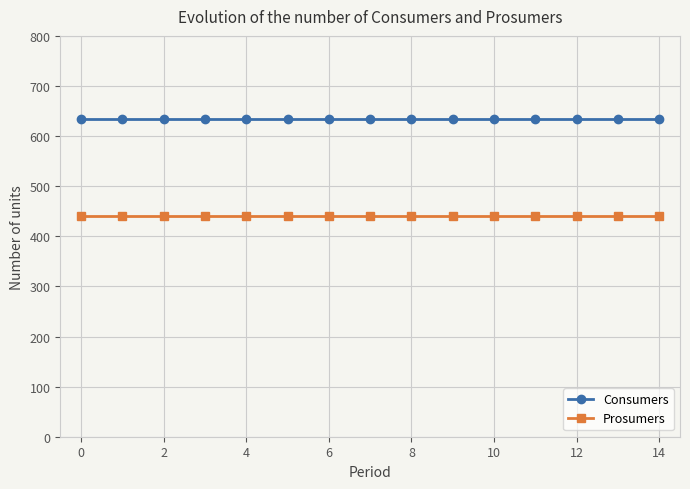

What is the average value of the Prosumers series?

440